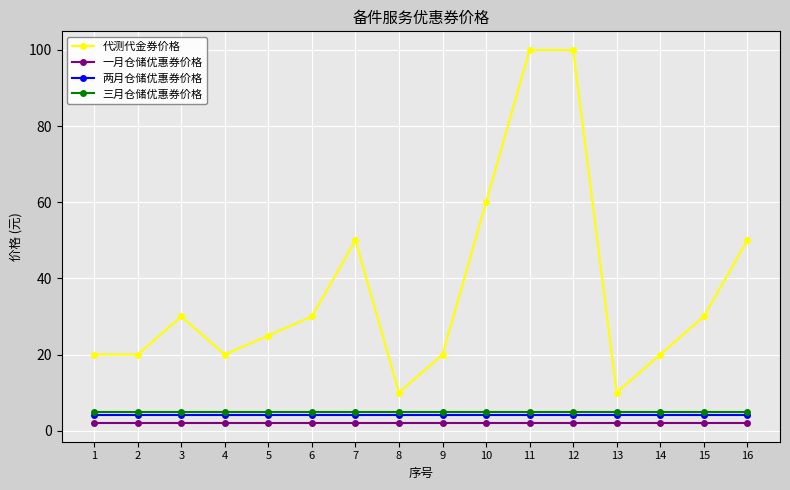

True or false: 两月仓储优惠券价格 and 三月仓储优惠券价格 cross at least once.

False